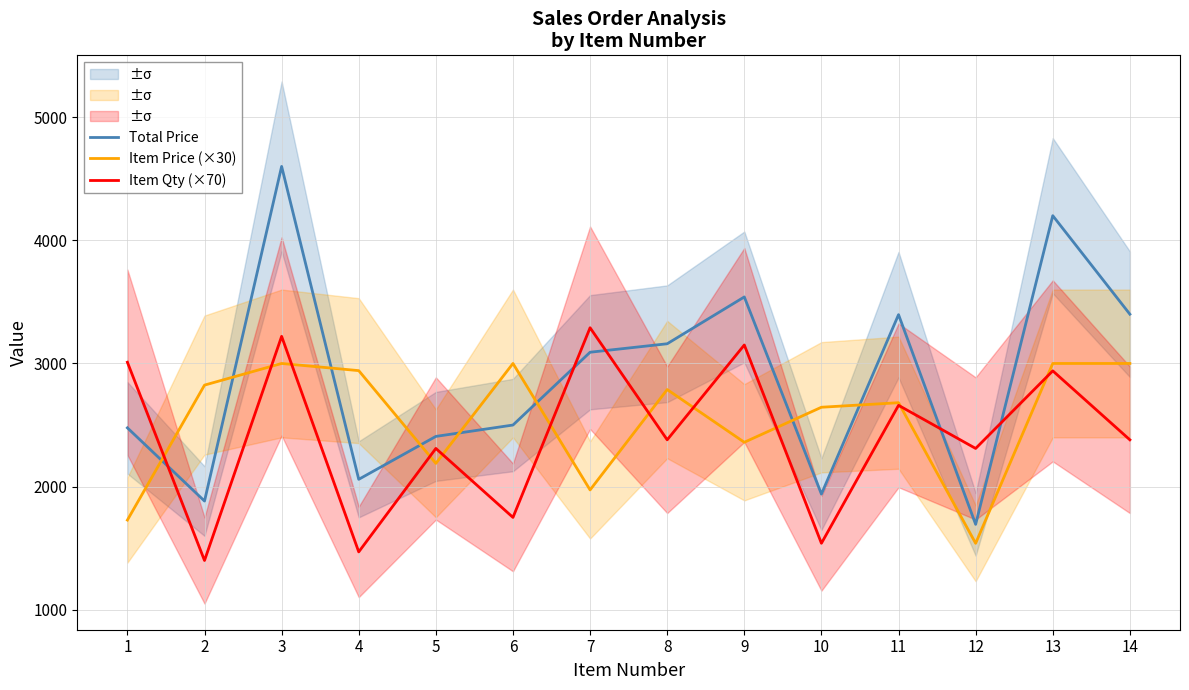

Count the number of categories in the chart.

14